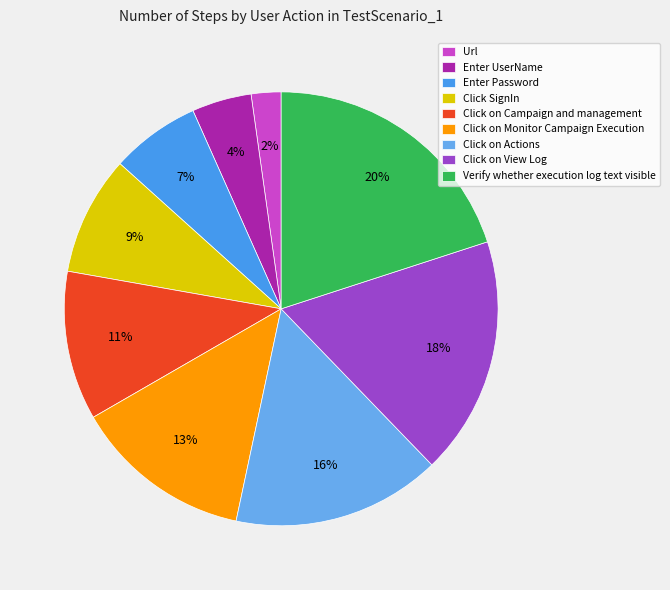

Which category has the biggest portion of the pie?

Verify whether execution log text visible